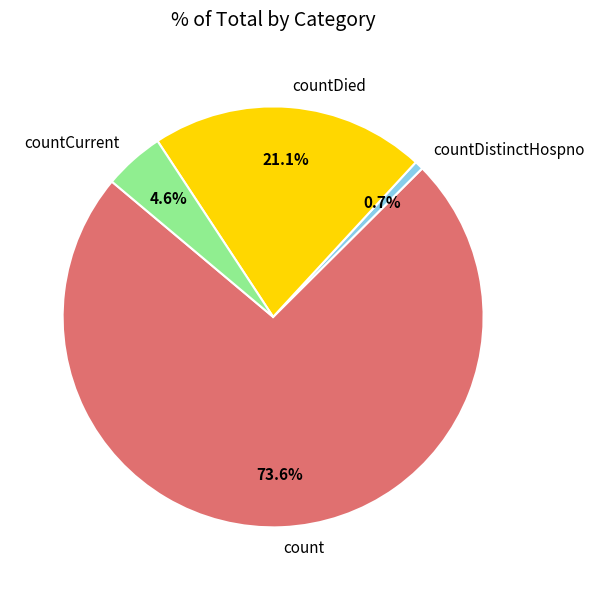

Which category has the biggest portion of the pie?

count